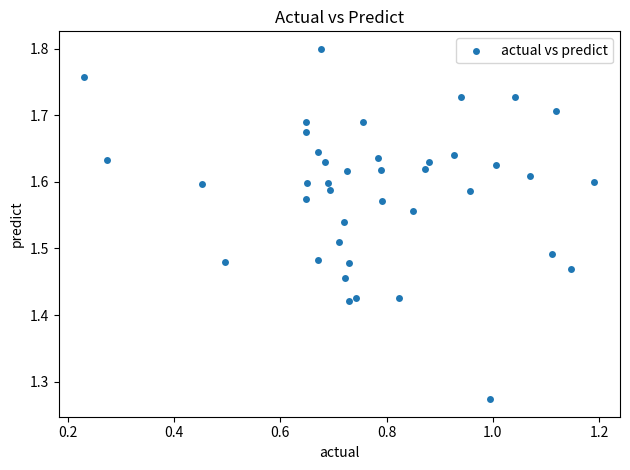

What is the range of X values (max minus min)?

1.0